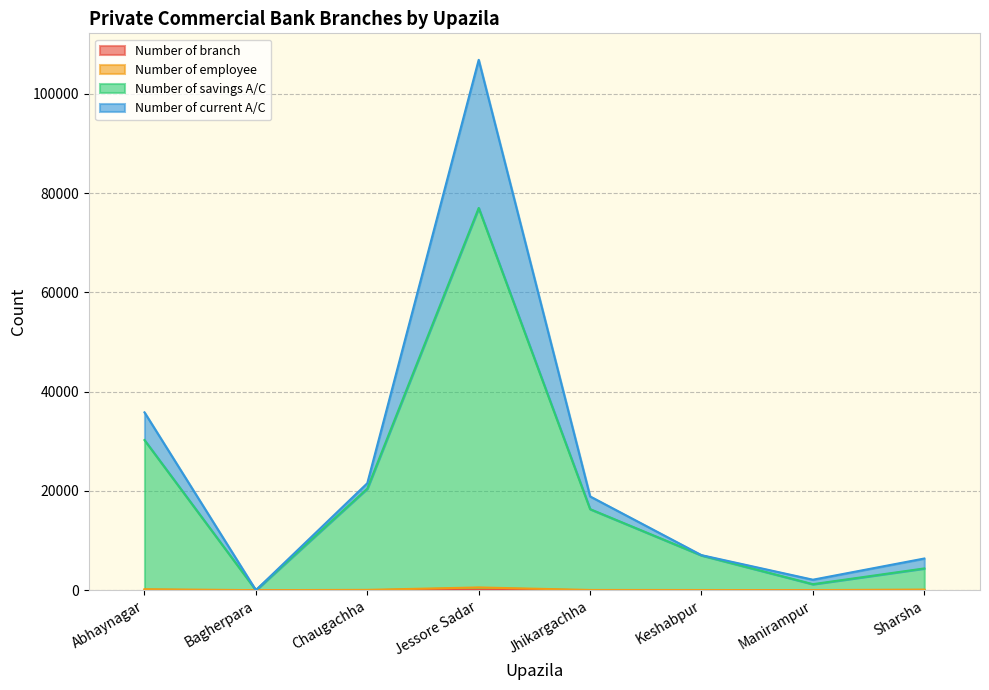

Which series changed the most between Bagherpara and Manirampur?

Number of savings A/C